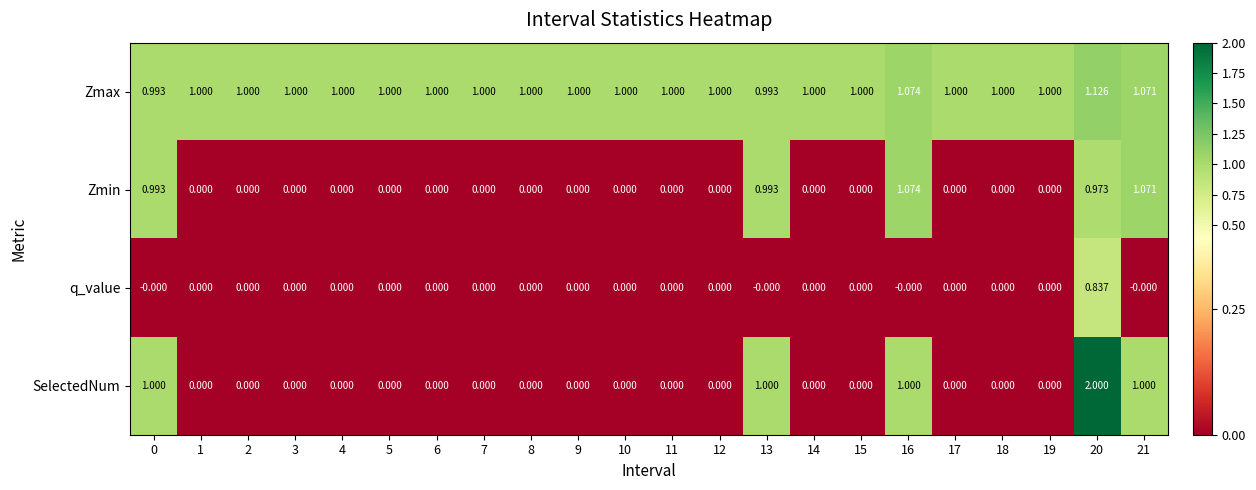

Rank the series at 20 from lowest to highest value.

q_value, Zmin, Zmax, SelectedNum